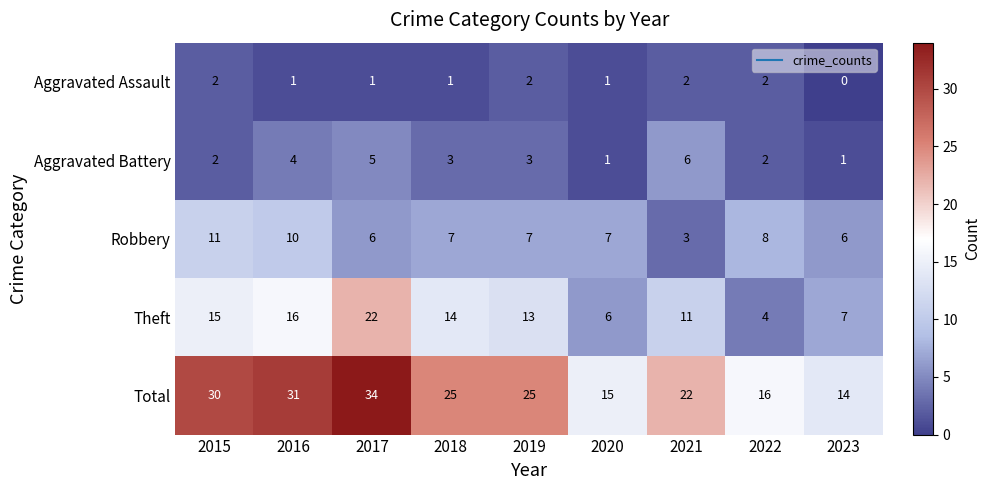

Count the number of categories in the chart.

9